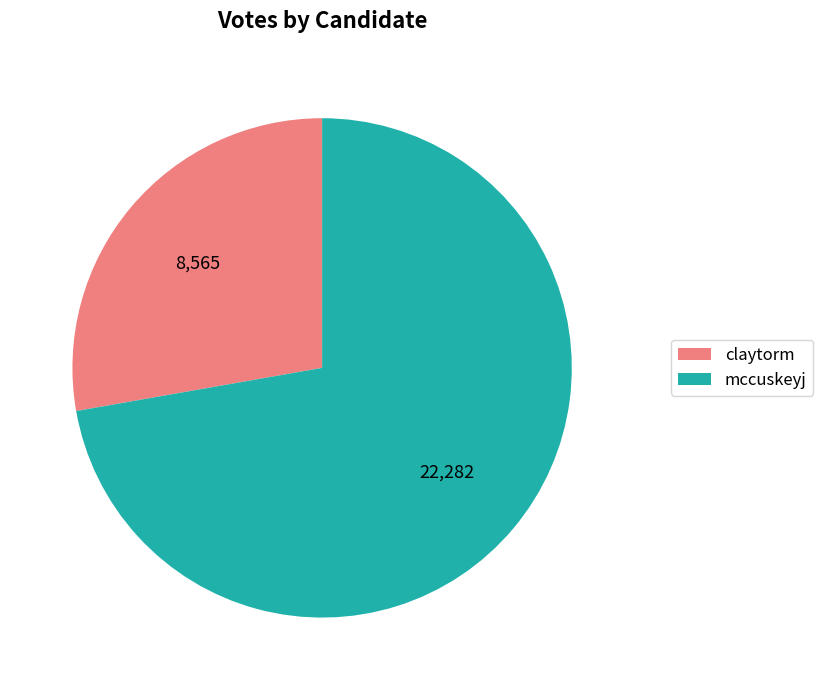

Is it true that mccuskeyj is 86% of the pie?

False